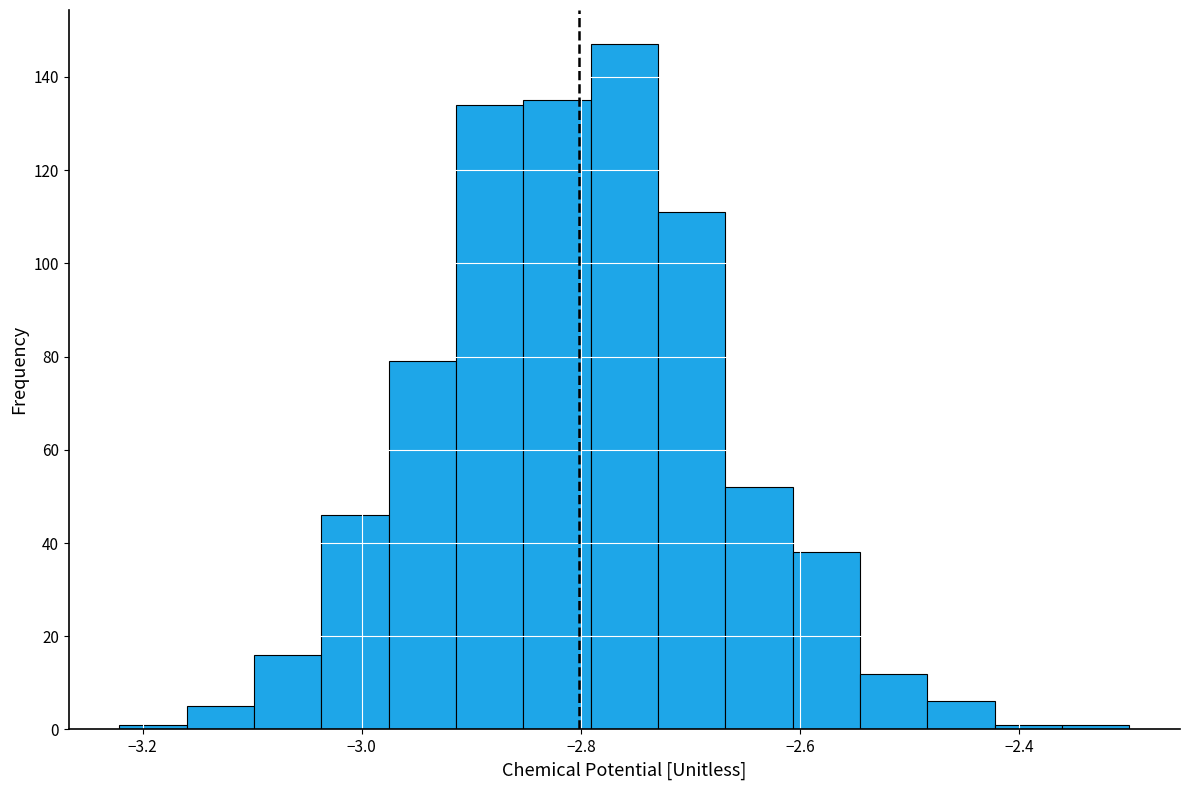

Around what value on the x-axis is the tallest bar? Give the approximate position of its centre, as read against the axis.

-2.76